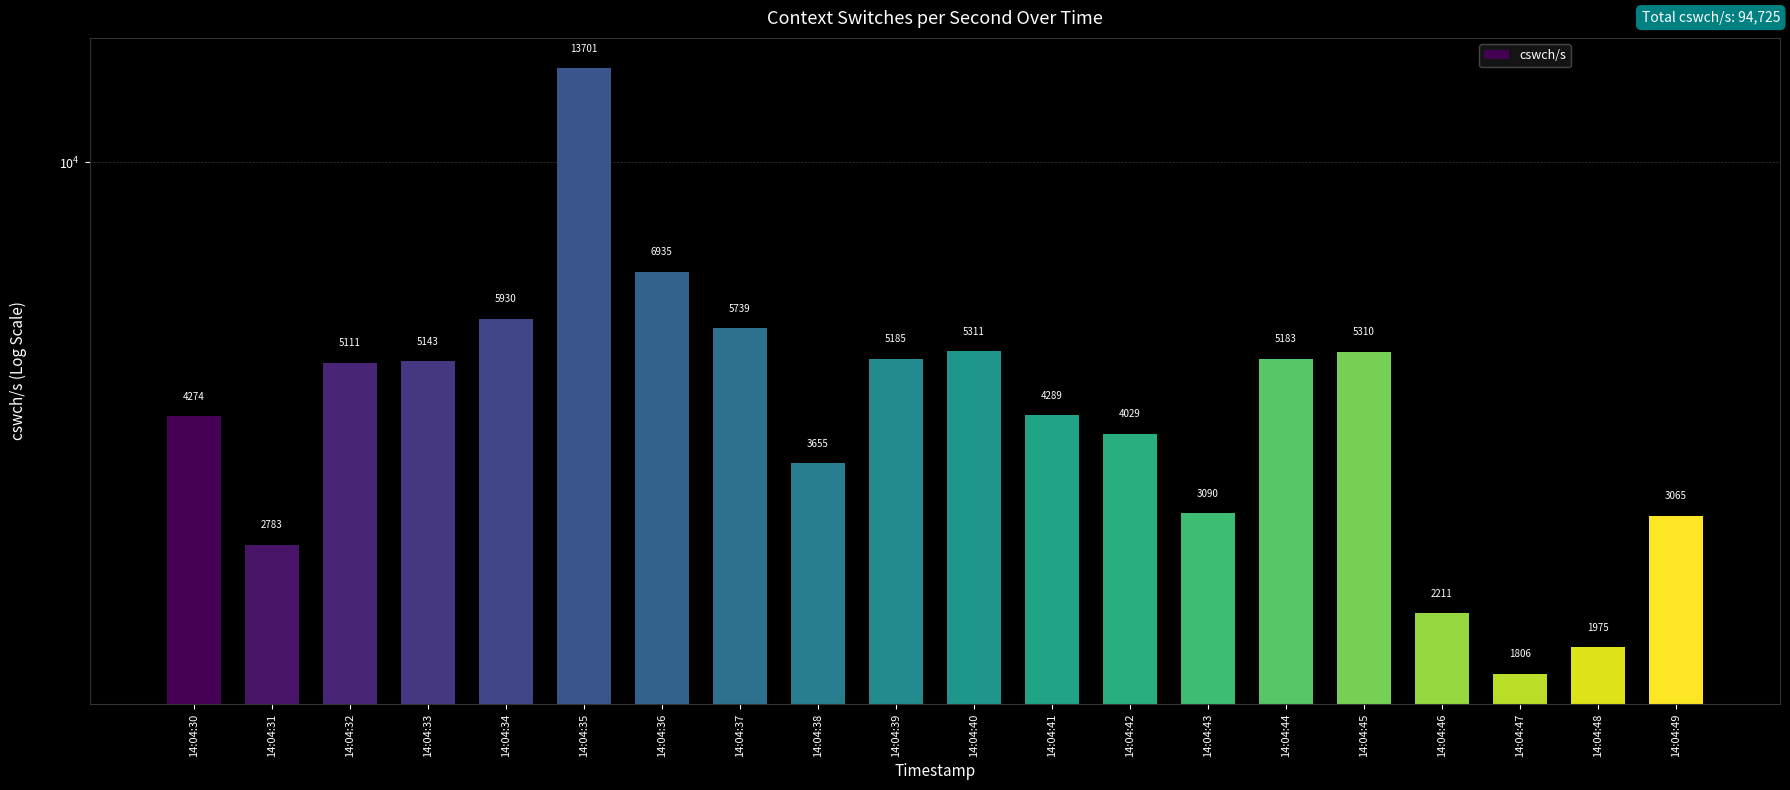

Reading right to left, what are all the values shown in this chart?

14:04:49=3065	14:04:48=1975	14:04:47=1806	14:04:46=2211	14:04:45=5310	14:04:44=5183	14:04:43=3090	14:04:42=4029	14:04:41=4289	14:04:40=5311	14:04:39=5185	14:04:38=3655	14:04:37=5739	14:04:36=6935	14:04:35=13701	14:04:34=5930	14:04:33=5143	14:04:32=5111	14:04:31=2783	14:04:30=4274